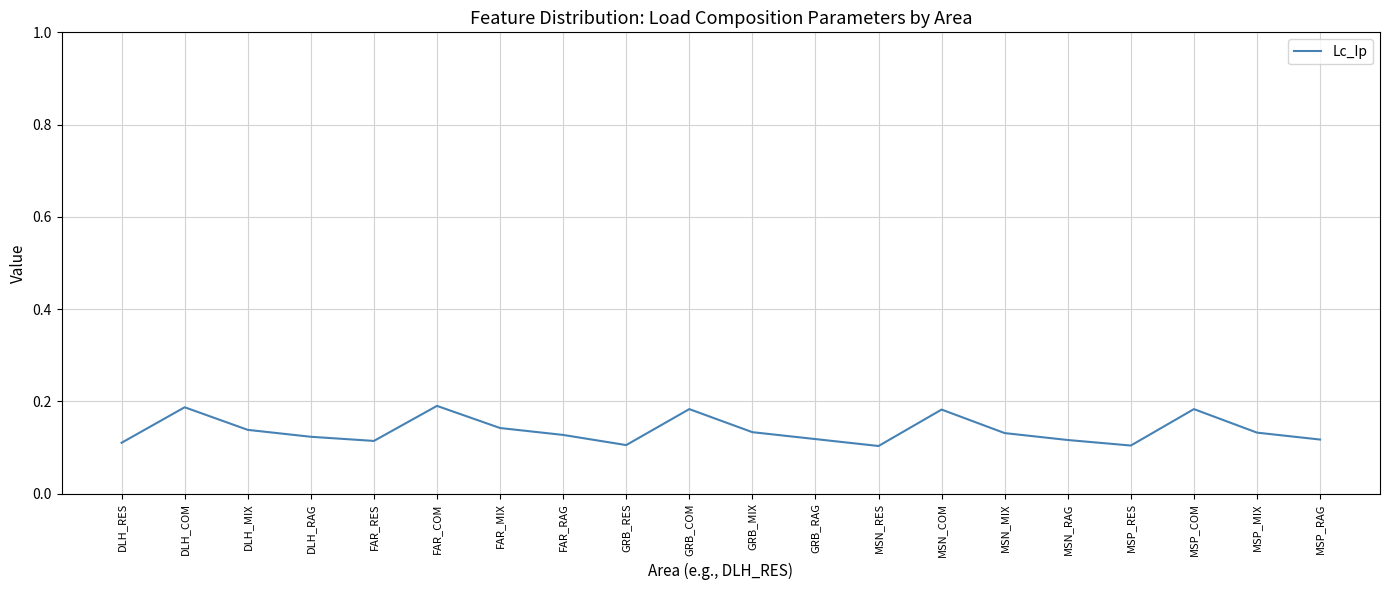

How many lines are shown in the chart?

1